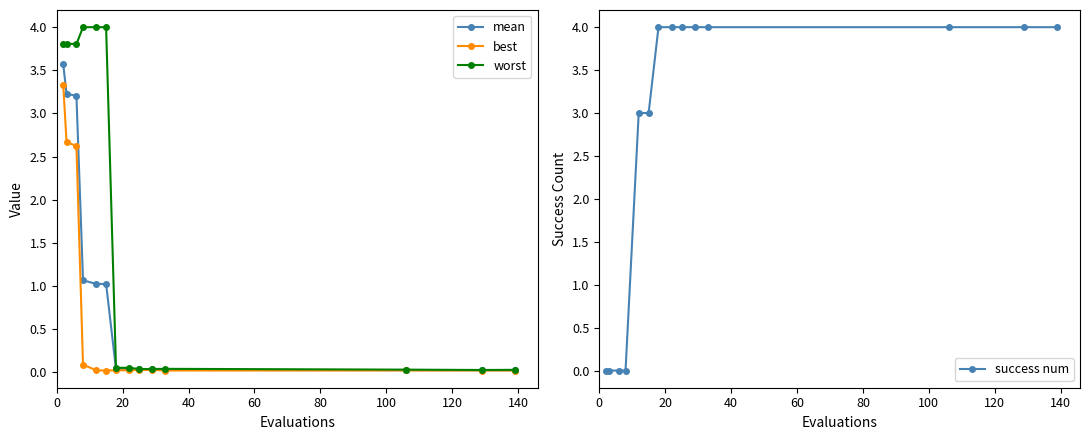

True or false: worst has more than 0 points higher than both neighbors.

True